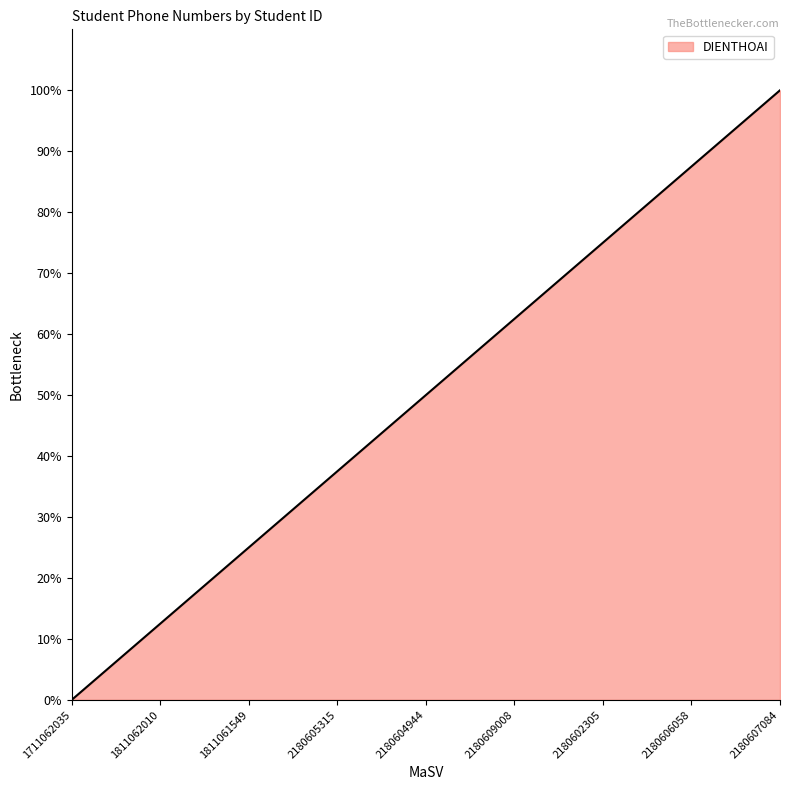

Reading right to left, what are all the values shown in this chart?

2180607084=100.0	2180606058=87.5	2180602305=75.0	2180609008=62.5	2180604944=50.0	2180605315=37.5	1811061549=25.0	1811062010=12.5	1711062035=0.0